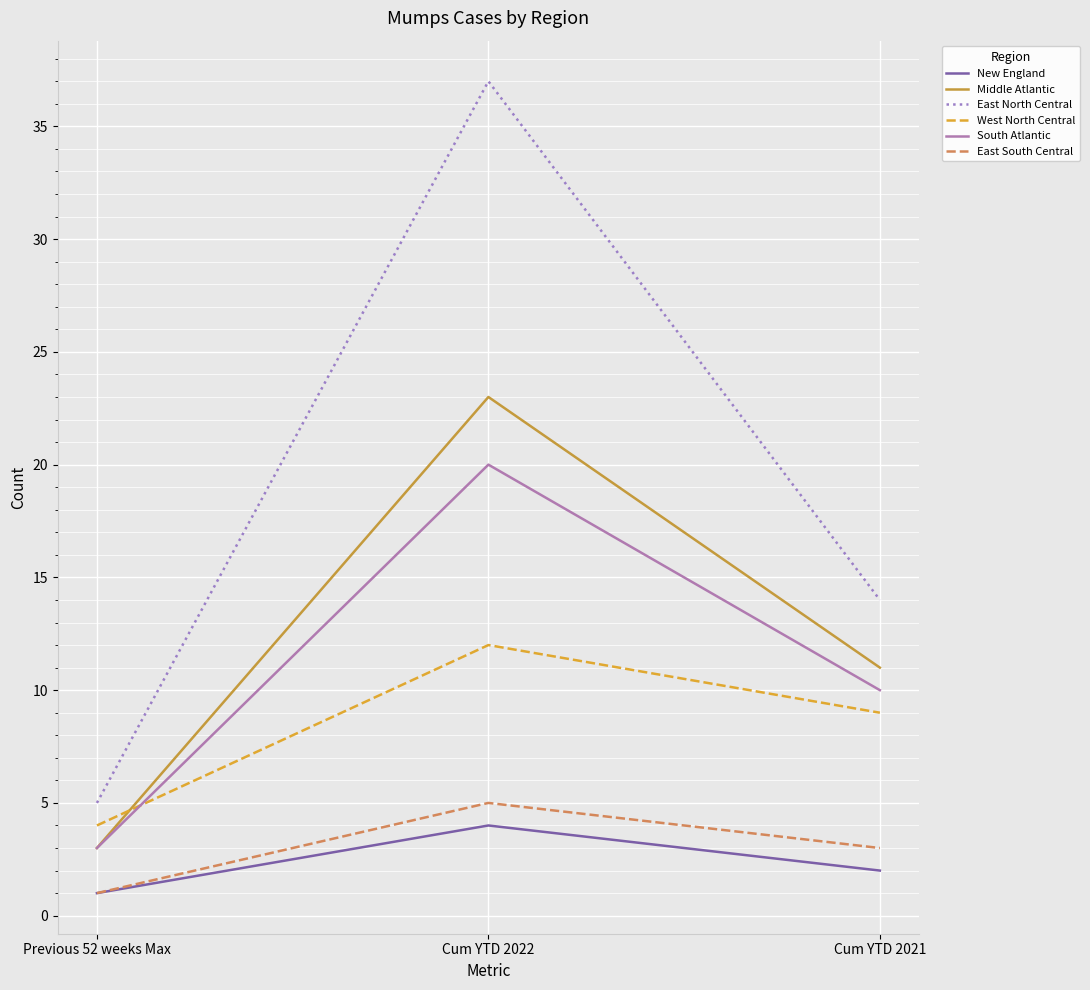

The value of South Atlantic at Previous 52 weeks Max is 1. True or false?

False